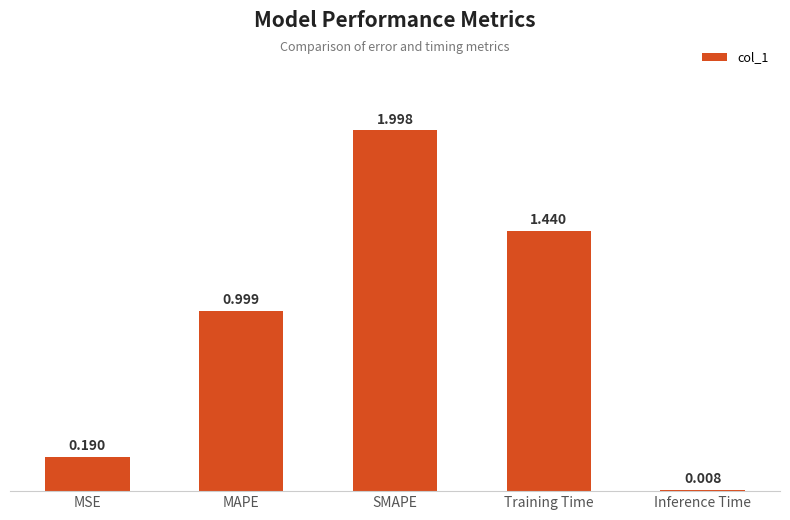

Where is the data nearest to the value 1?

MAPE